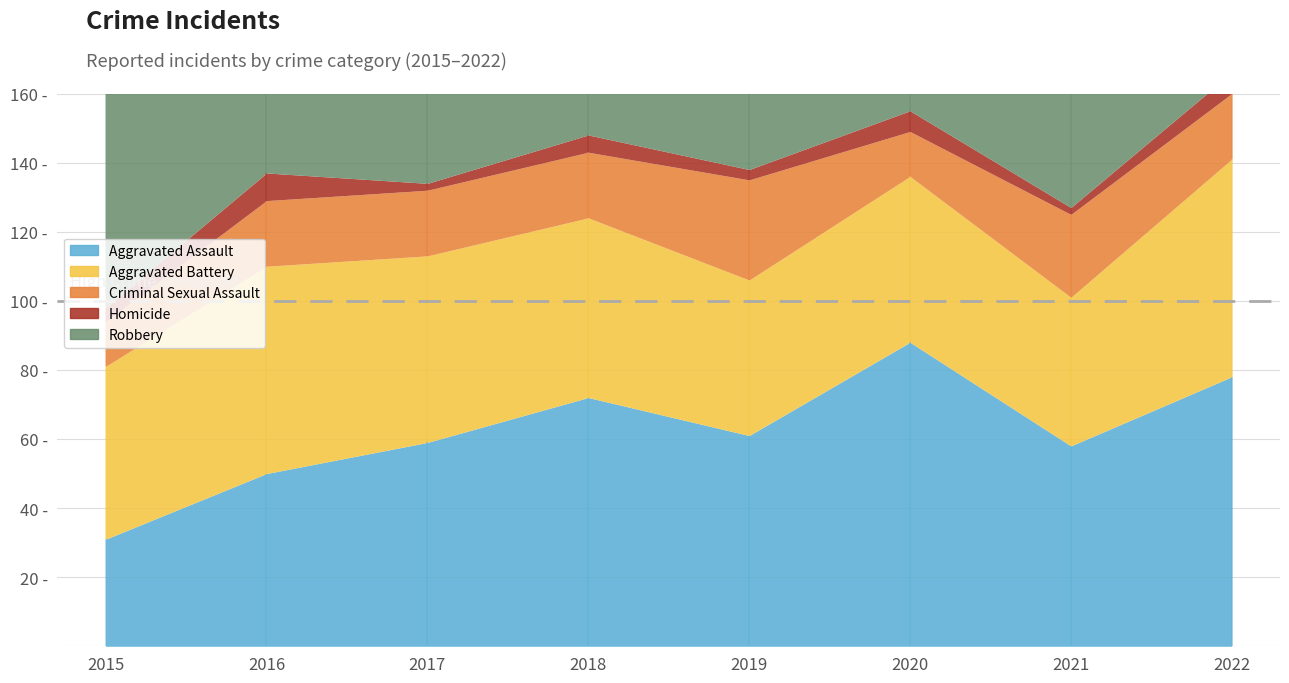

Reading right to left, what are all the values shown in this chart?

Aggravated Assault: 78	58	88	61	72	59	50	31
Aggravated Battery: 63	43	48	45	52	54	60	50
Criminal Sexual Assault: 19	24	13	29	19	19	19	13
Homicide: 6	2	6	3	5	2	8	4
Robbery: 103	95	94	89	130	115	123	87